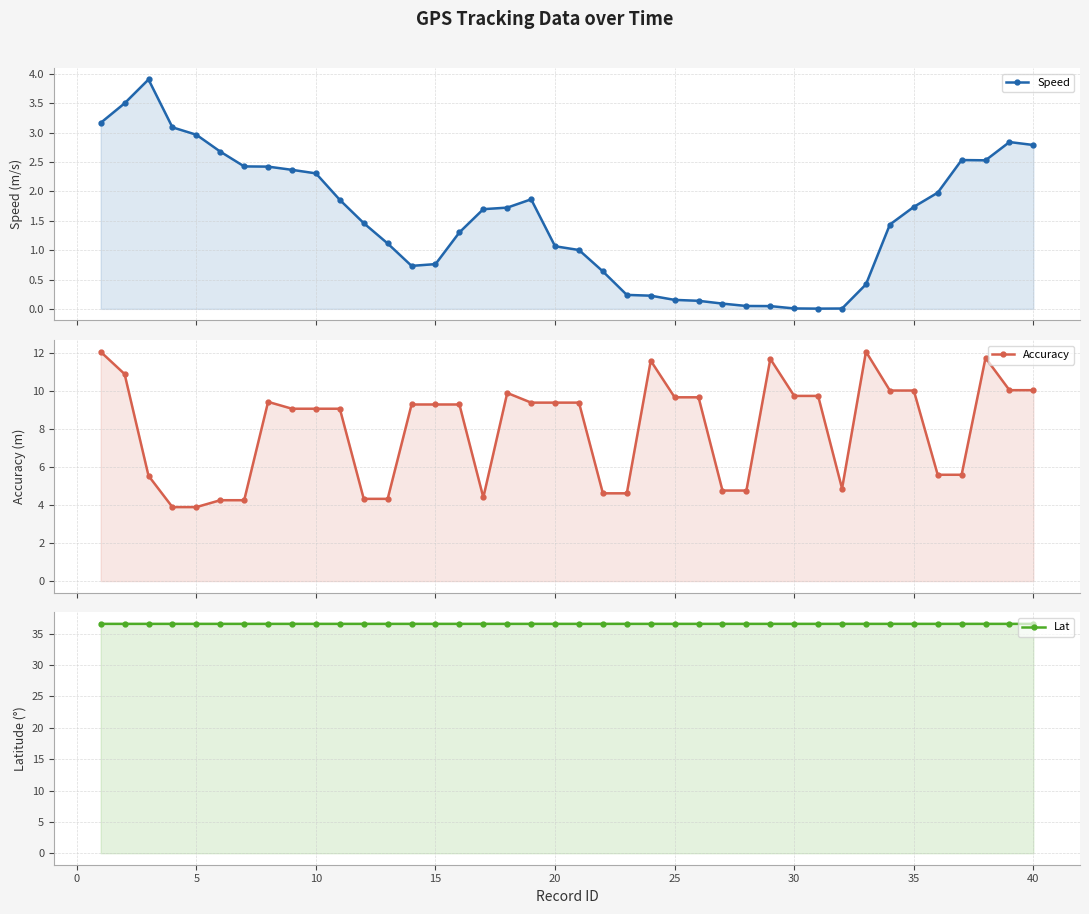

Rank the series by their average value, from lowest to highest.

Speed, Accuracy, Lat